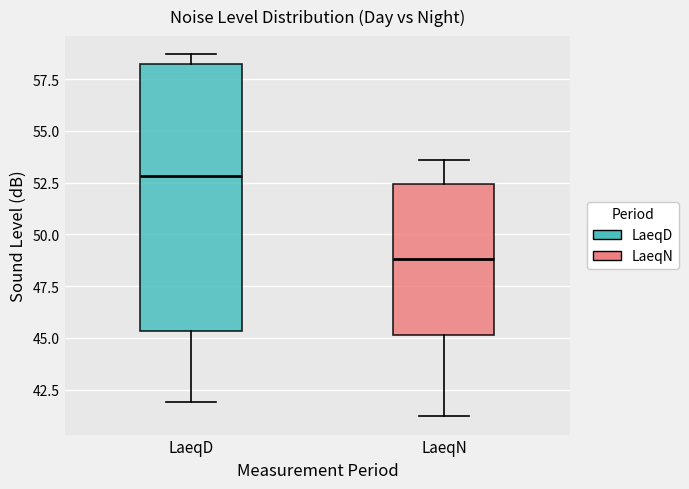

Where does the lower whisker of the box for LaeqD end on the y-axis? The values are not printed on the chart, so give them approximately, as read against the axis.

42.0